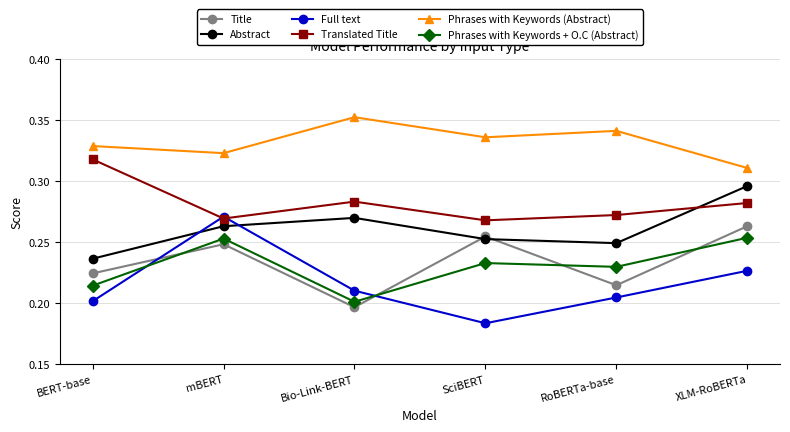

The Phrases with Keywords + O.C (Abstract) series shows 0.3 at Bio-Link-BERT. True or false?

False